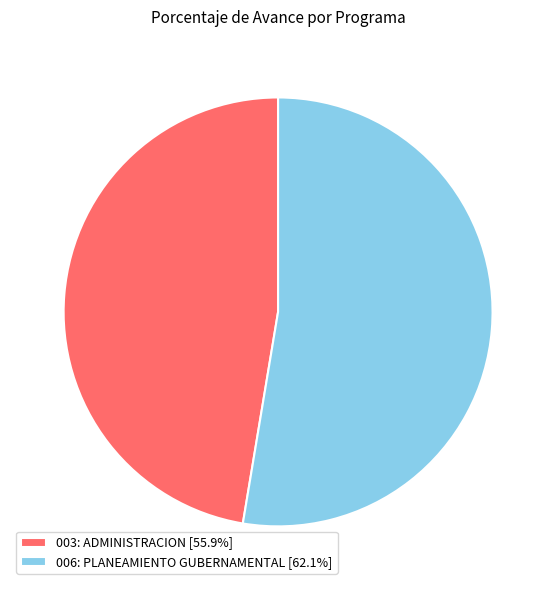

Is the sum of 006: PLANEAMIENTO GUBERNAMENTAL [62.1%] and 003: ADMINISTRACION [55.9%] greater than half?

Yes